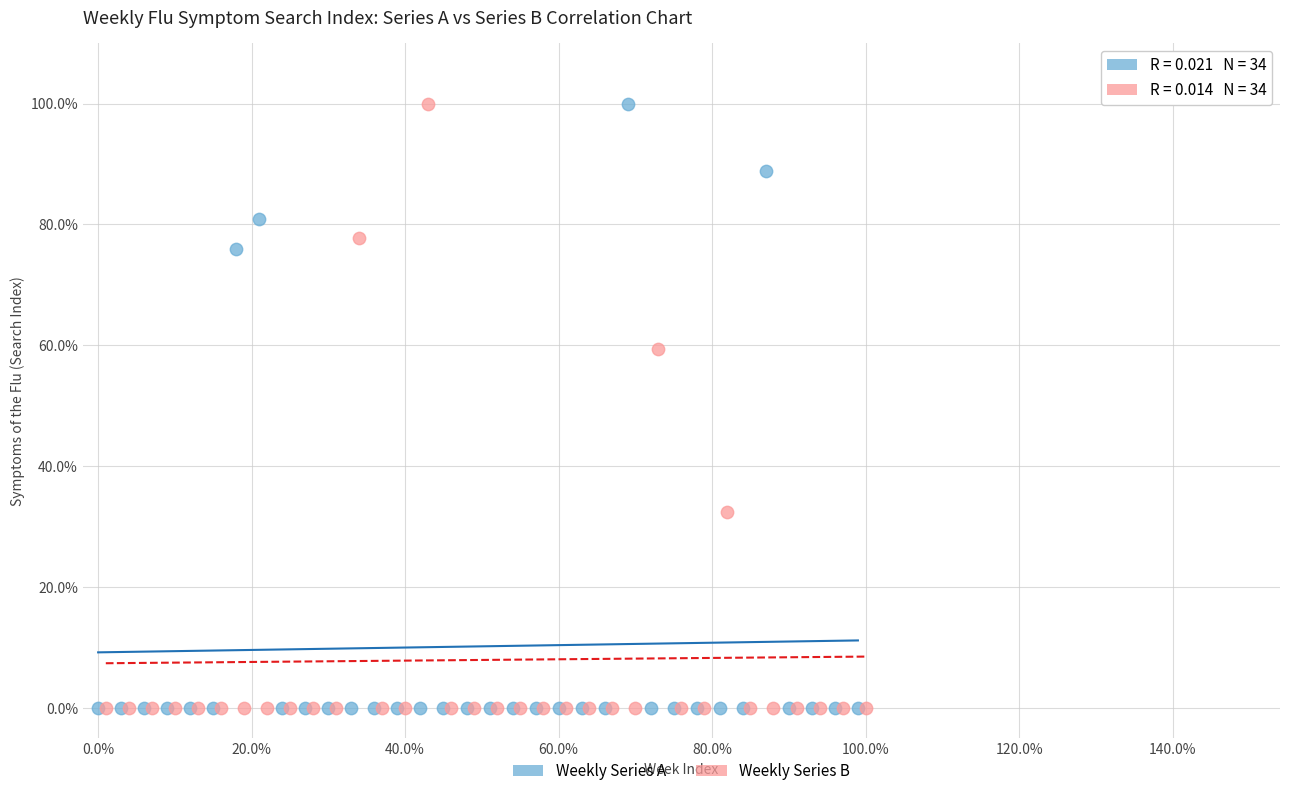

What are all the series names shown in the legend?

Weekly Series A, Weekly Series B